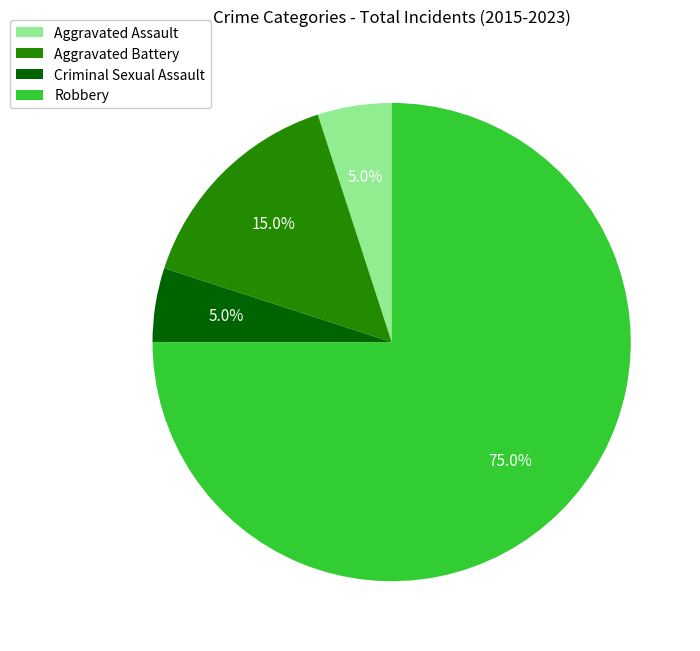

To the nearest percent, what is the difference between the Criminal Sexual Assault and Robbery slice percentages?

70%